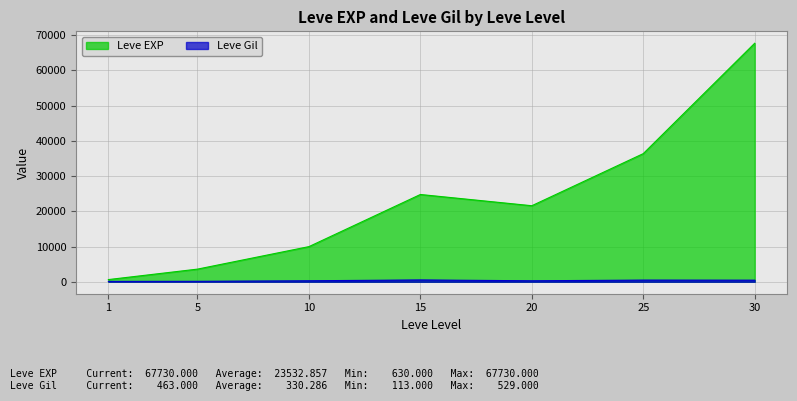

Rank the series at 30 from lowest to highest value.

Leve Gil, Leve EXP